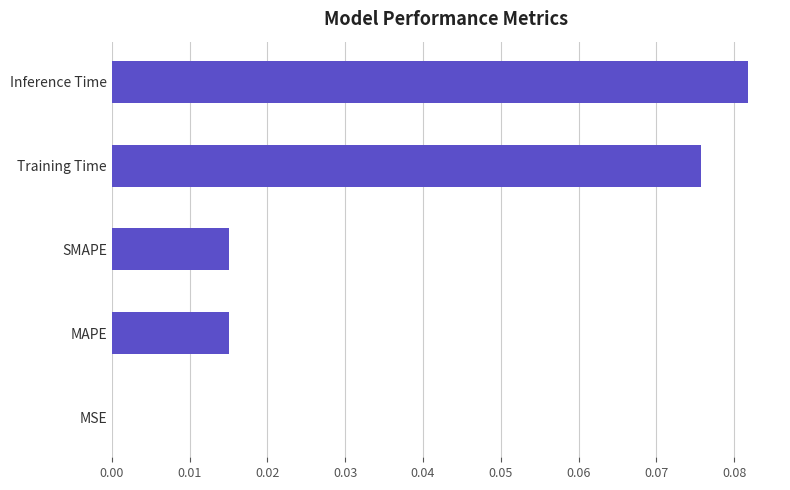

At which category does the chart reach its peak across all series?

Inference Time